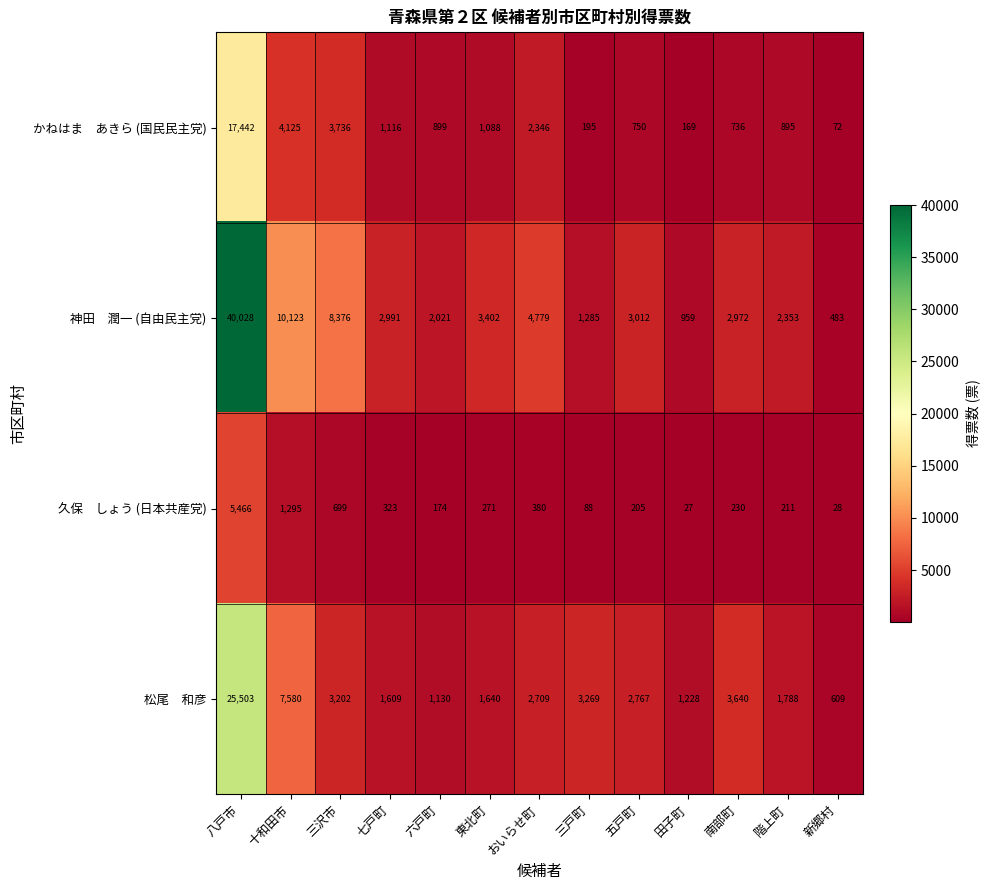

How many series are shown in this chart?

4